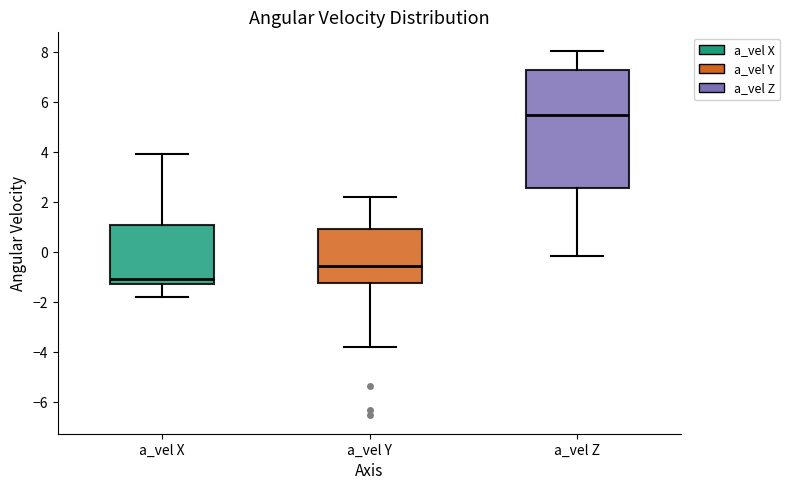

Which box's median line is the lowest?

a_vel X